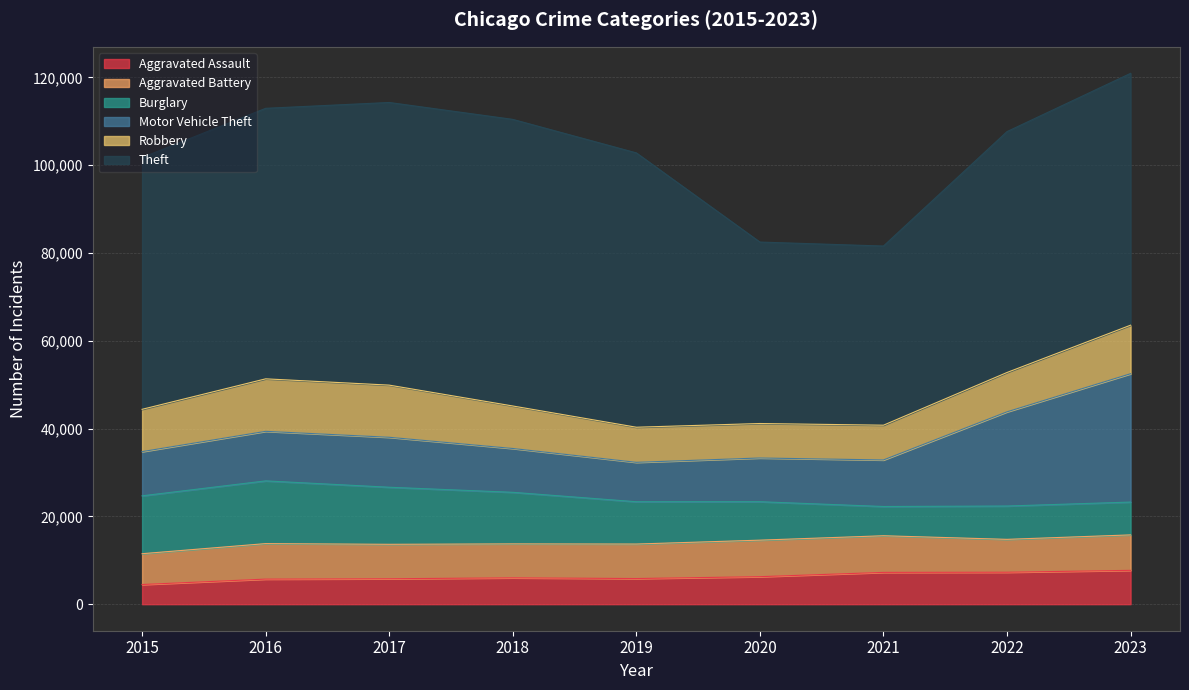

Is the value of Motor Vehicle Theft at 2015 greater than the value of Aggravated Assault at 2021?

Yes